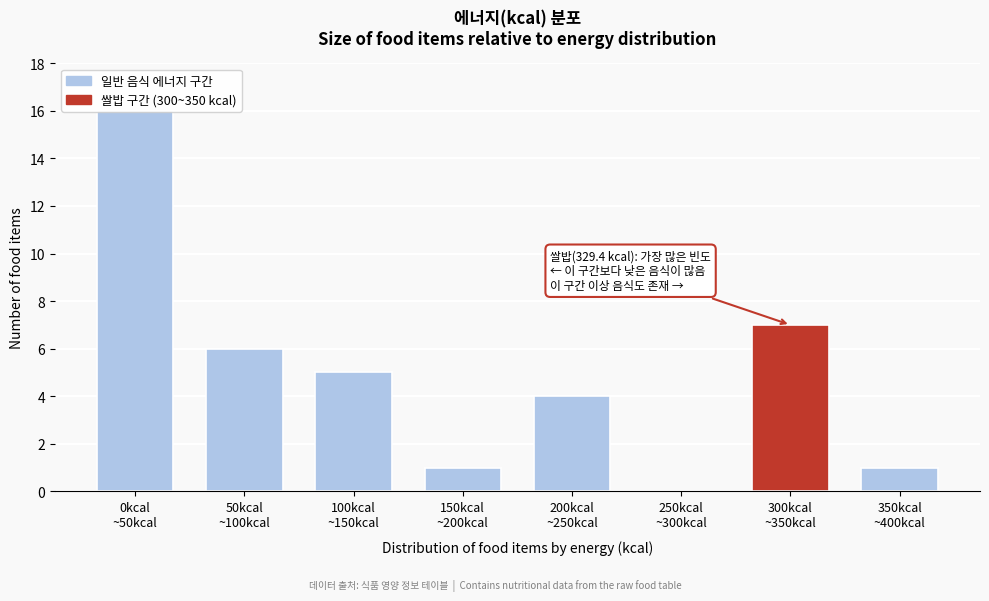

What is the maximum value shown in the chart?

16